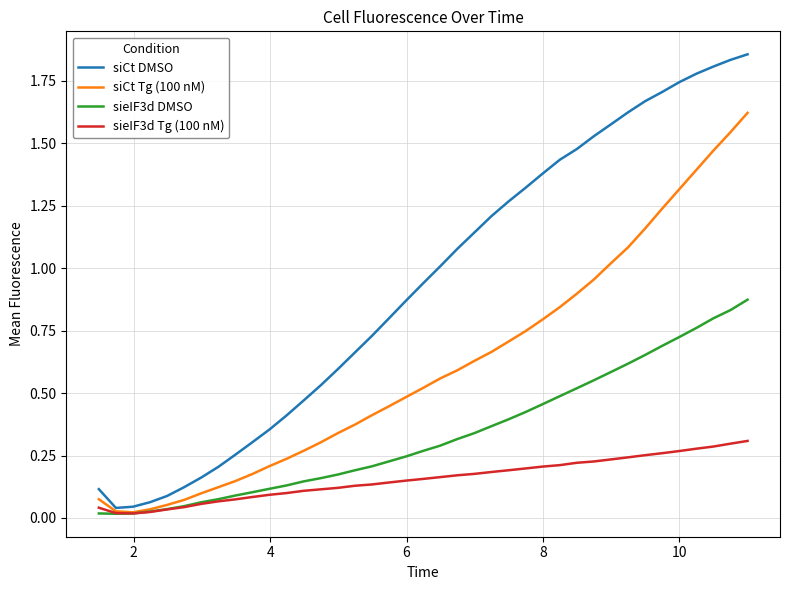

Which series has the widest spread of values?

siCt DMSO